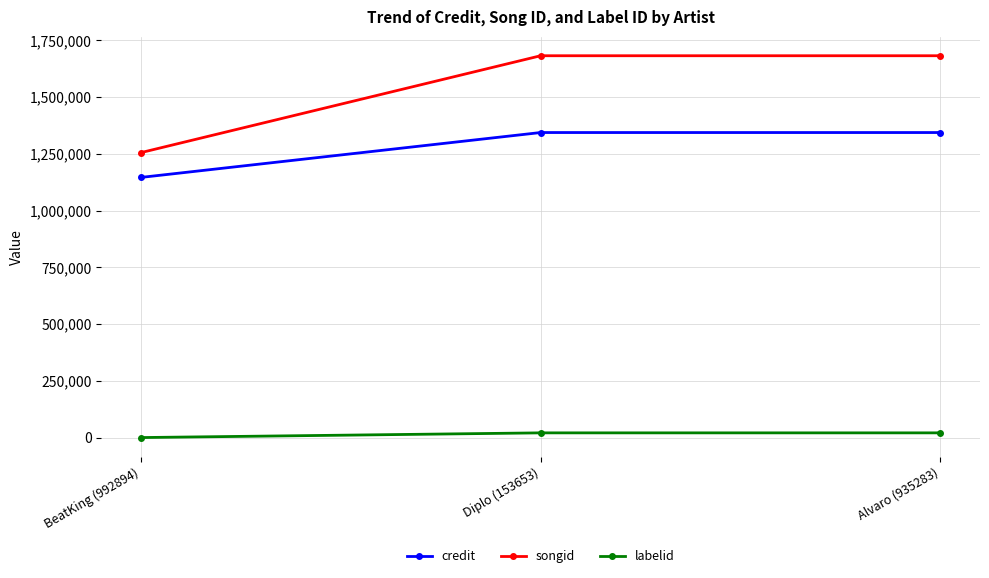

What is the sum of the songid values at BeatKing (992894) and Diplo (153653)?

2937164